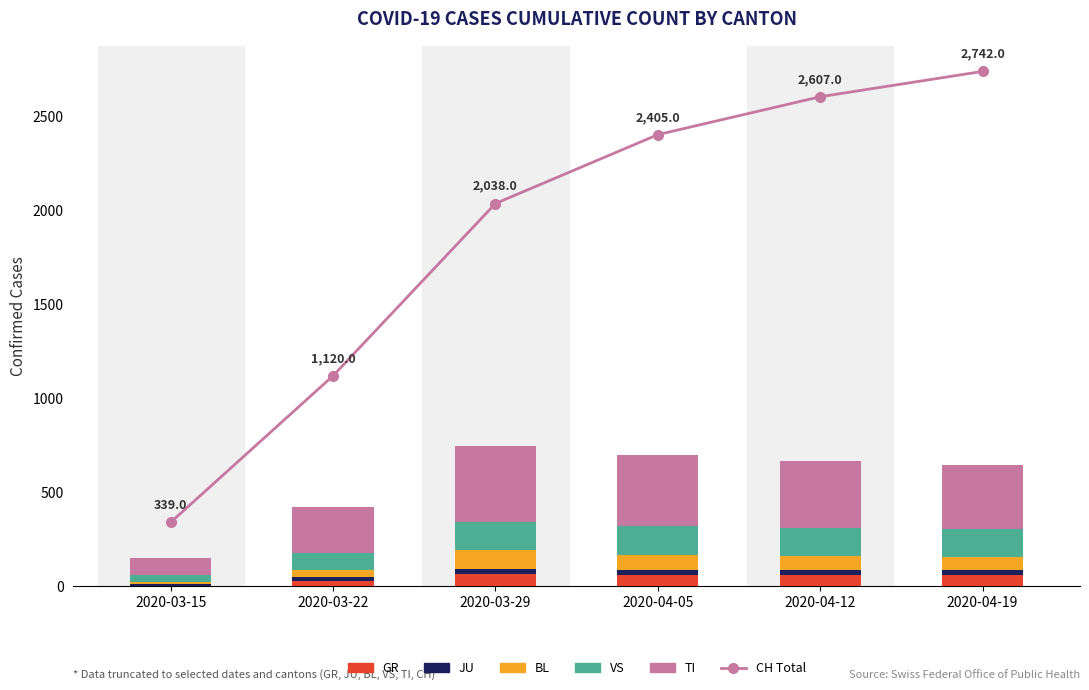

What is the difference between the second highest and second lowest values in the BL series?

40